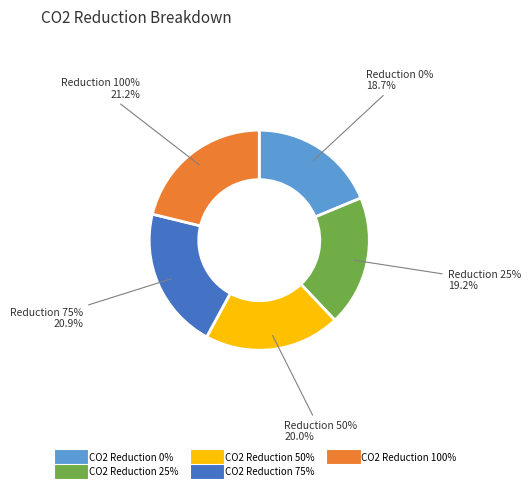

Does 50 represent more than half of the total?

No